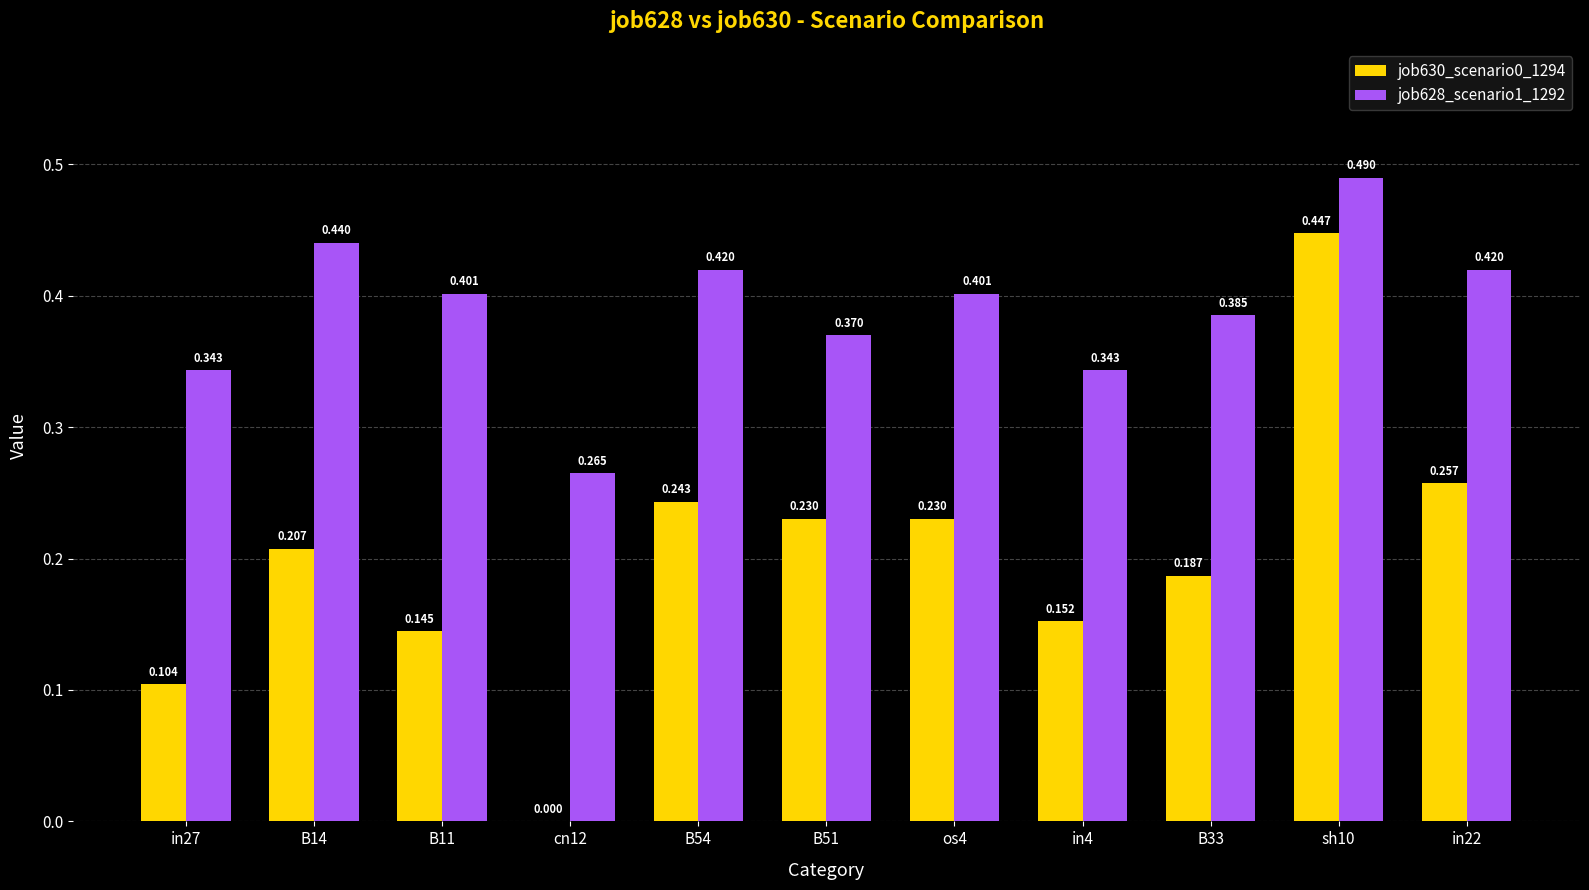

Is the value of job630_scenario0_1294 at B14 greater than the value of job628_scenario1_1292 at B33?

No